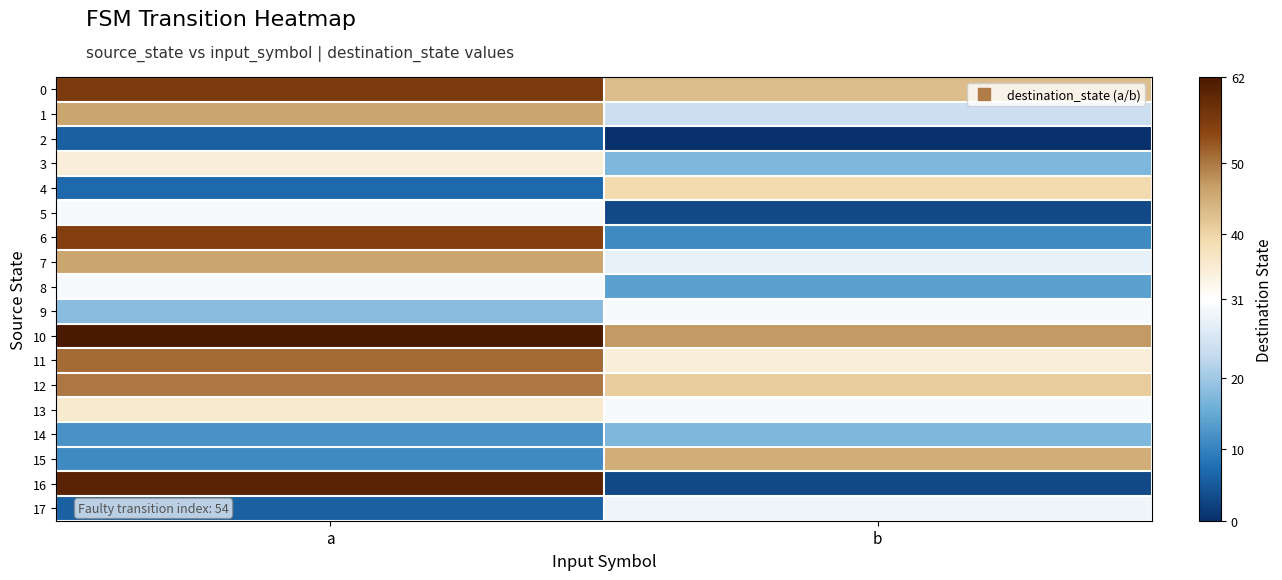

List the series in order of their peak value, lowest first.

2, 14, 17, 5, 8, 9, 3, 13, 4, 15, 1, 7, 12, 11, 6, 0, 16, 10